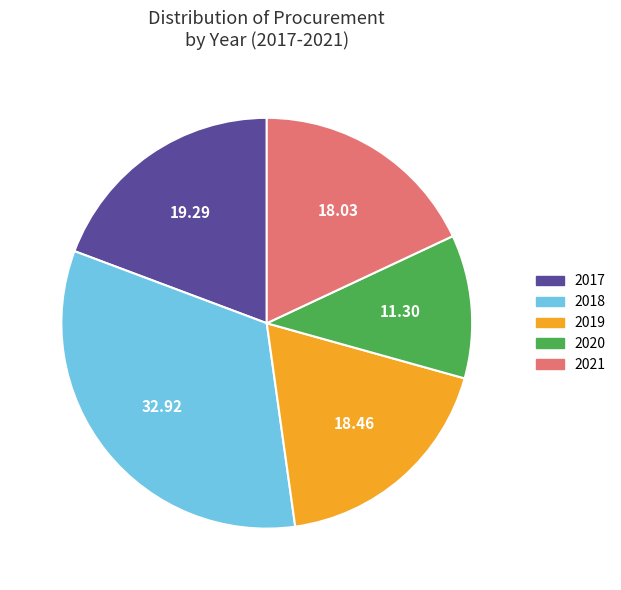

Is 2019 the majority of the pie?

No